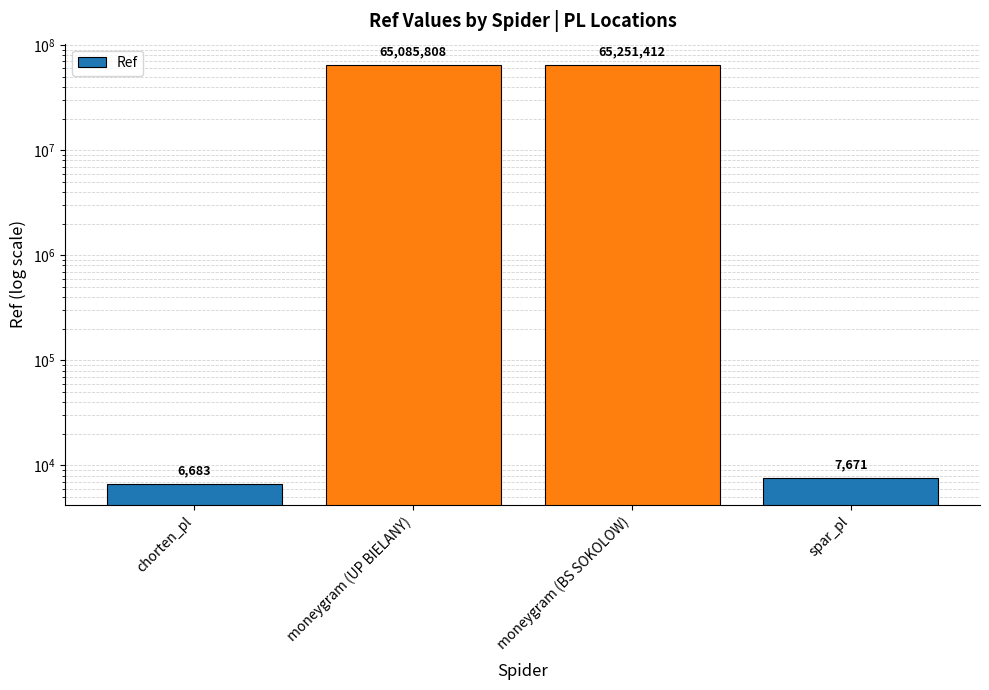

Where does the data first go above 65085808?

moneygram (BS SOKOLOW)